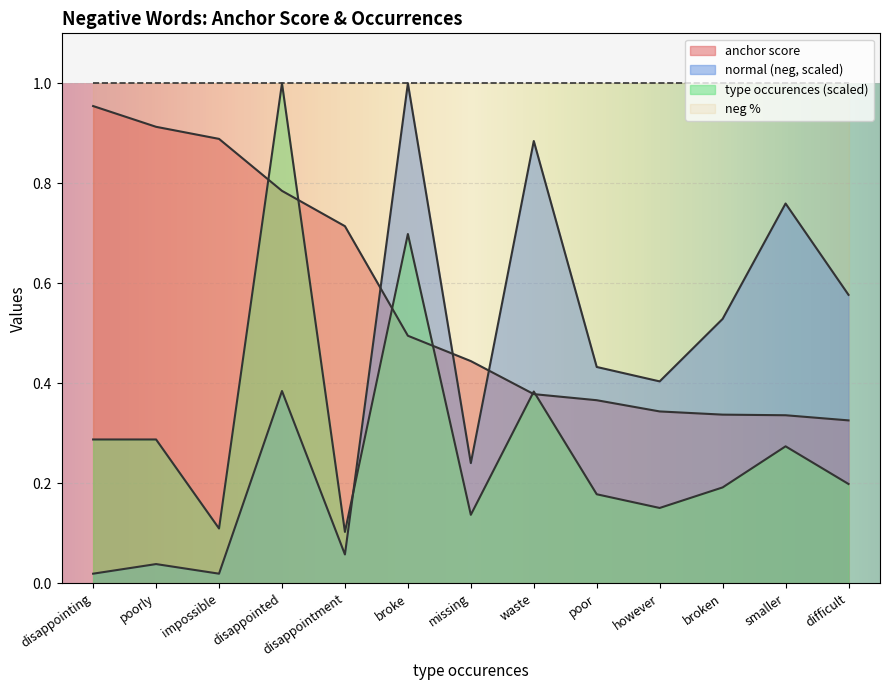

Which series has the widest spread of values?

normal (neg, scaled)